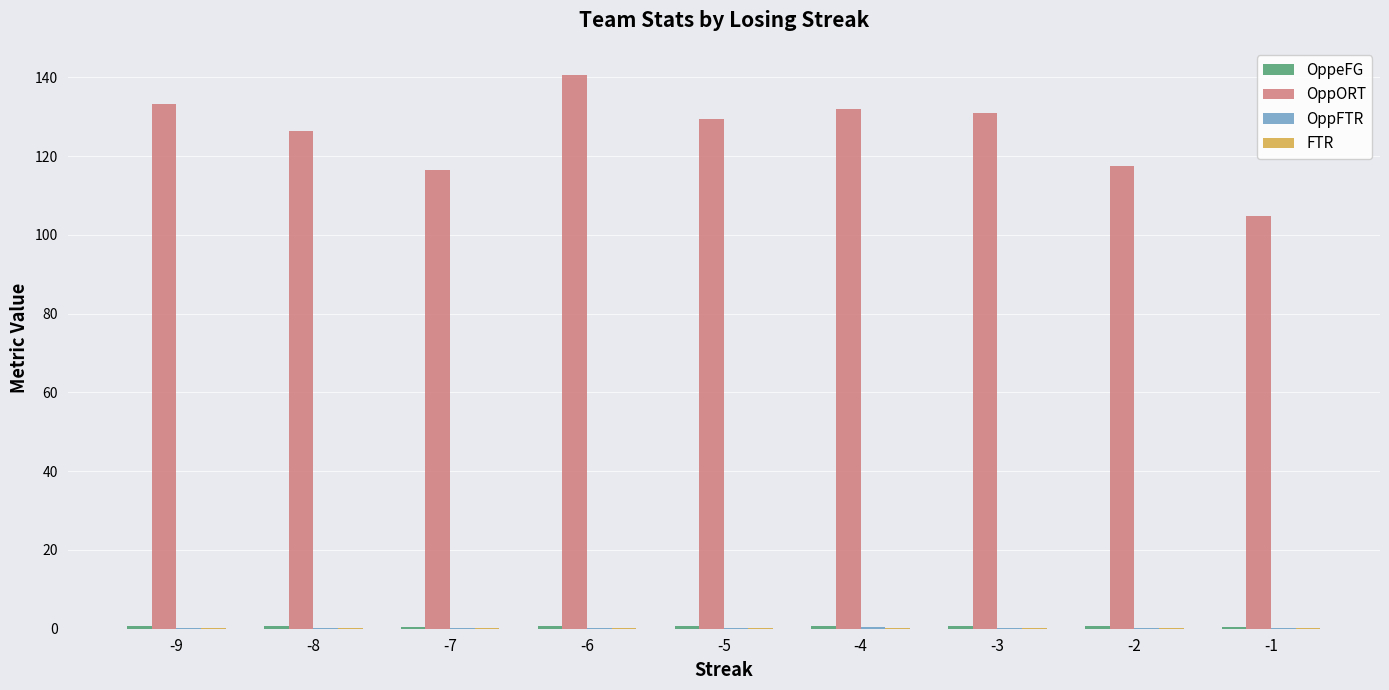

Does the chart contain stacked bars?

No